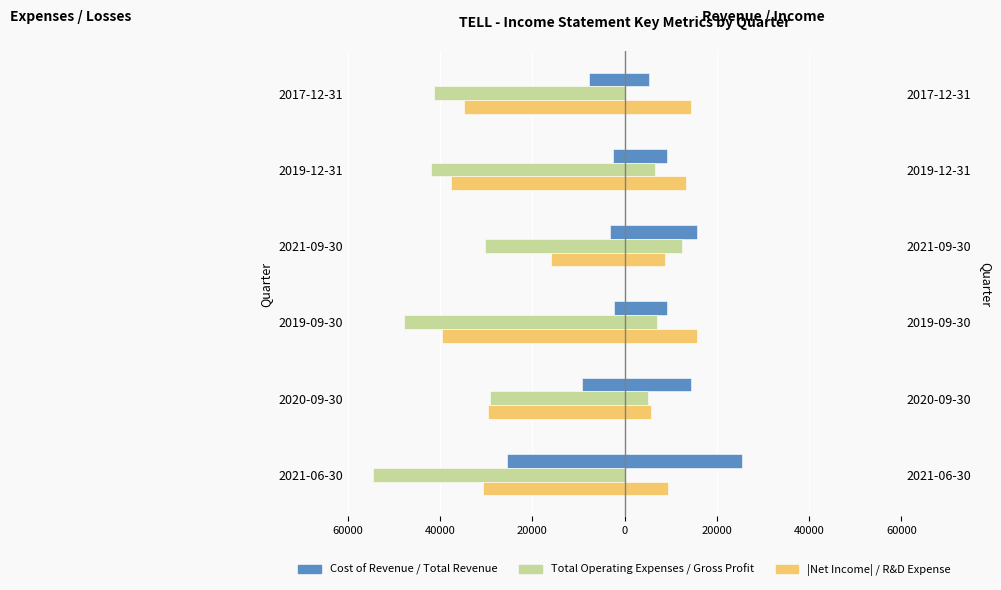

At how many categories does at least one series exceed -36634?

6